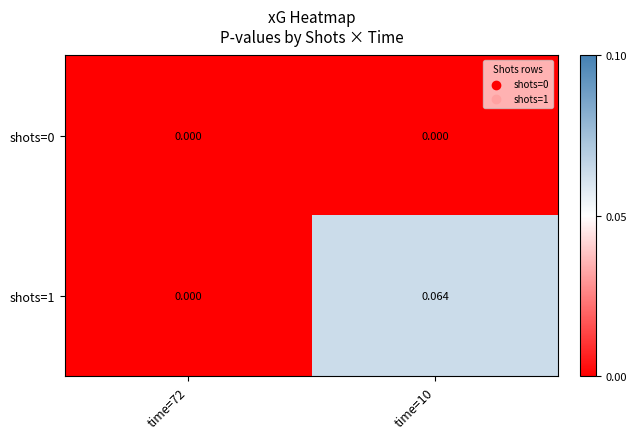

Which series has the largest total across all categories?

shots=1